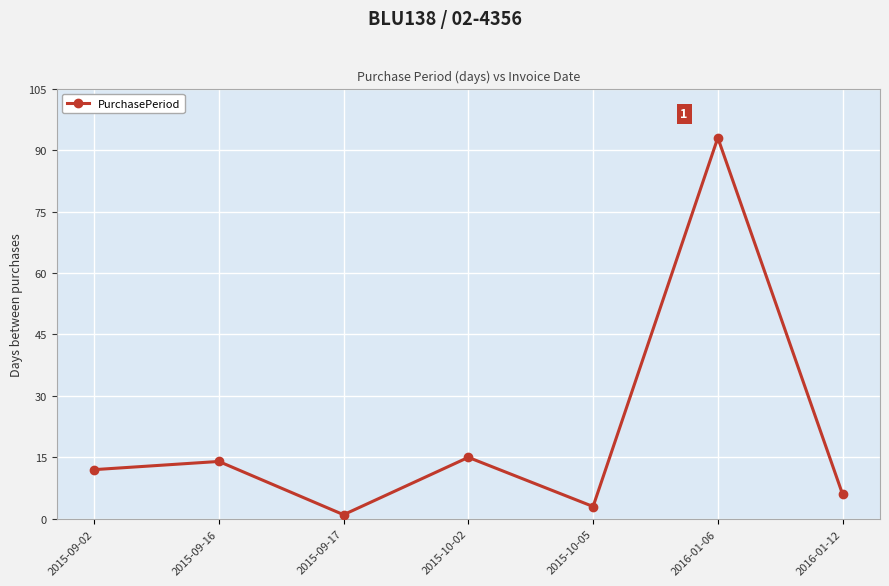

Rank the categories by value from highest to lowest.

2016-01-06, 2015-10-02, 2015-09-16, 2015-09-02, 2016-01-12, 2015-10-05, 2015-09-17